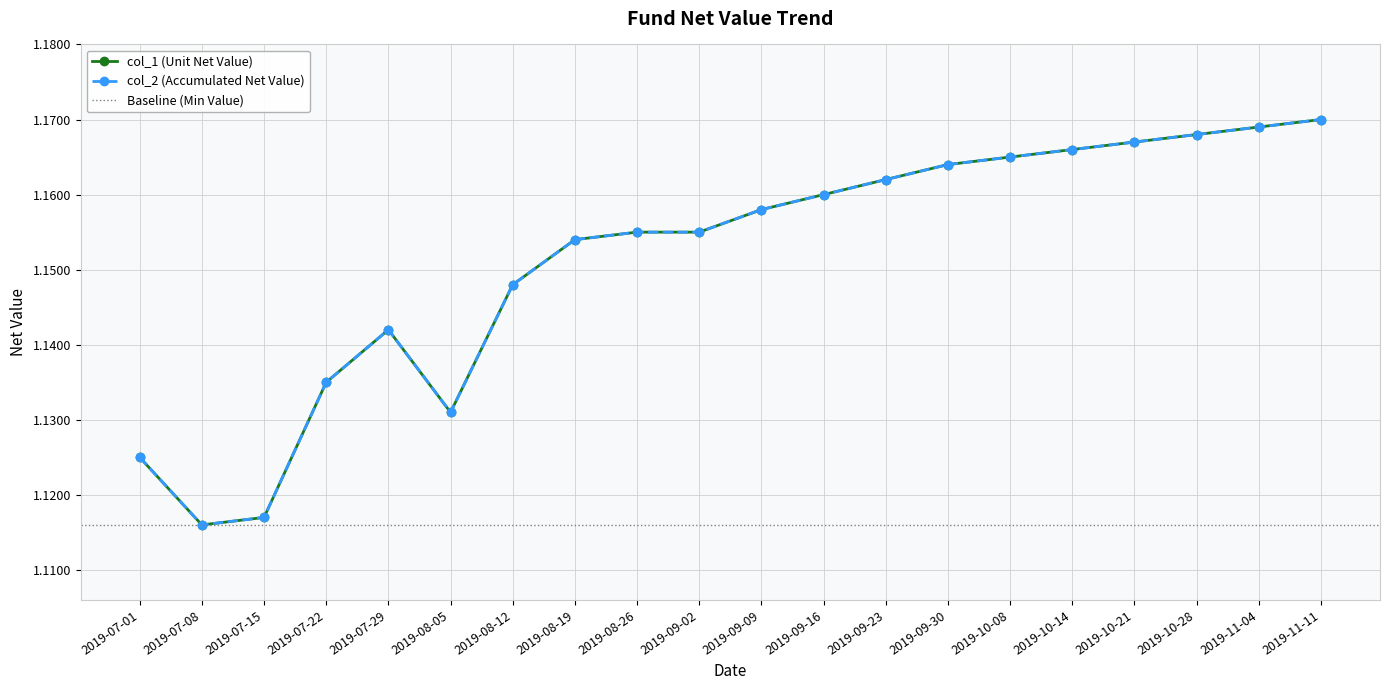

What position from the right is 2019-11-04?

2